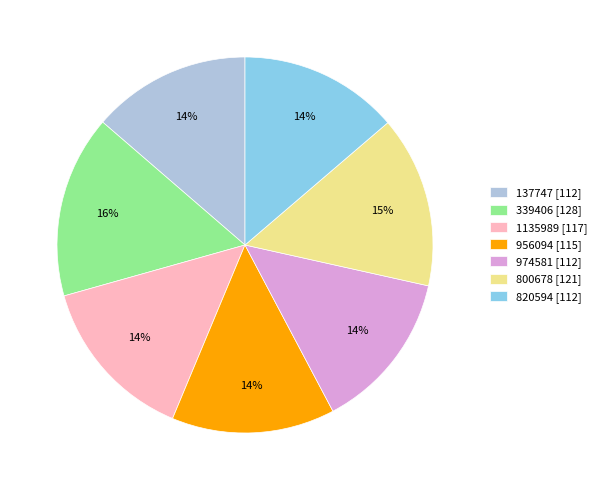

How many slices are in this pie chart?

7